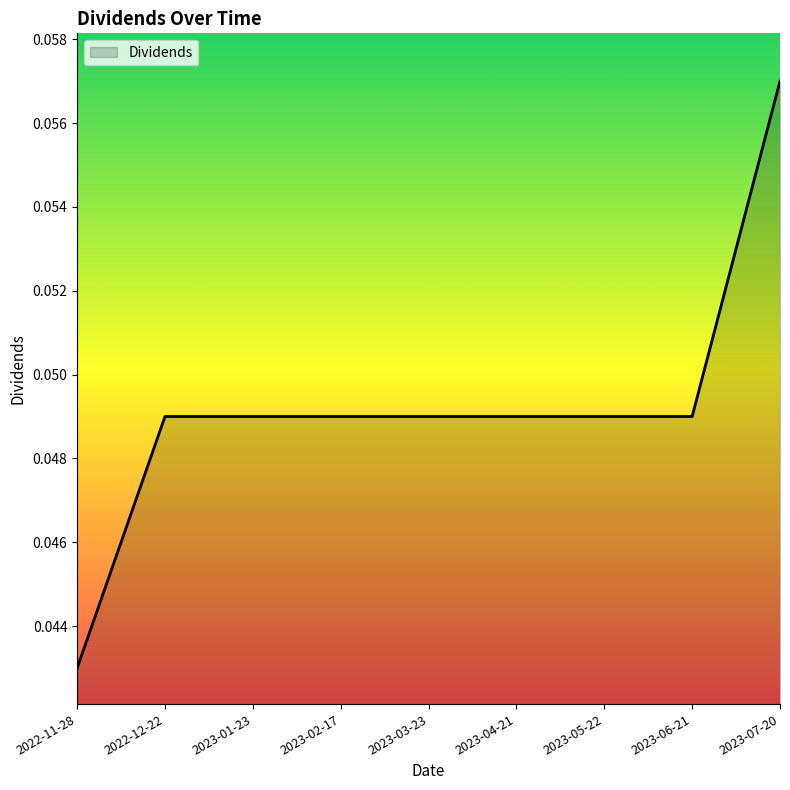

Which label corresponds to the smallest value in the chart?

2022-11-28